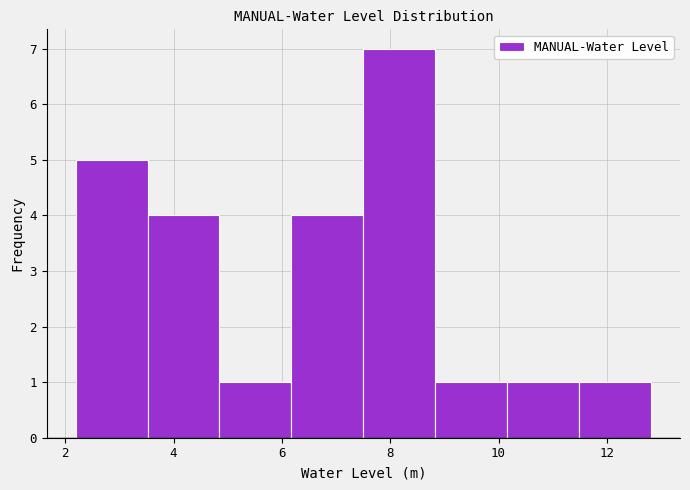

Reading left to right, transcribe this chart: for each bar, give the range it covers on the x-axis and its height. Neither the bar edges nor the heights are printed on the chart, so give them approximately, as read against the axes.

2.2 to 3.6: 5
3.6 to 4.8: 4
4.8 to 6.2: 1
6.2 to 7.6: 4
7.6 to 8.8: 7
8.8 to 10.2: 1
10.2 to 11.4: 1
11.4 to 12.8: 1